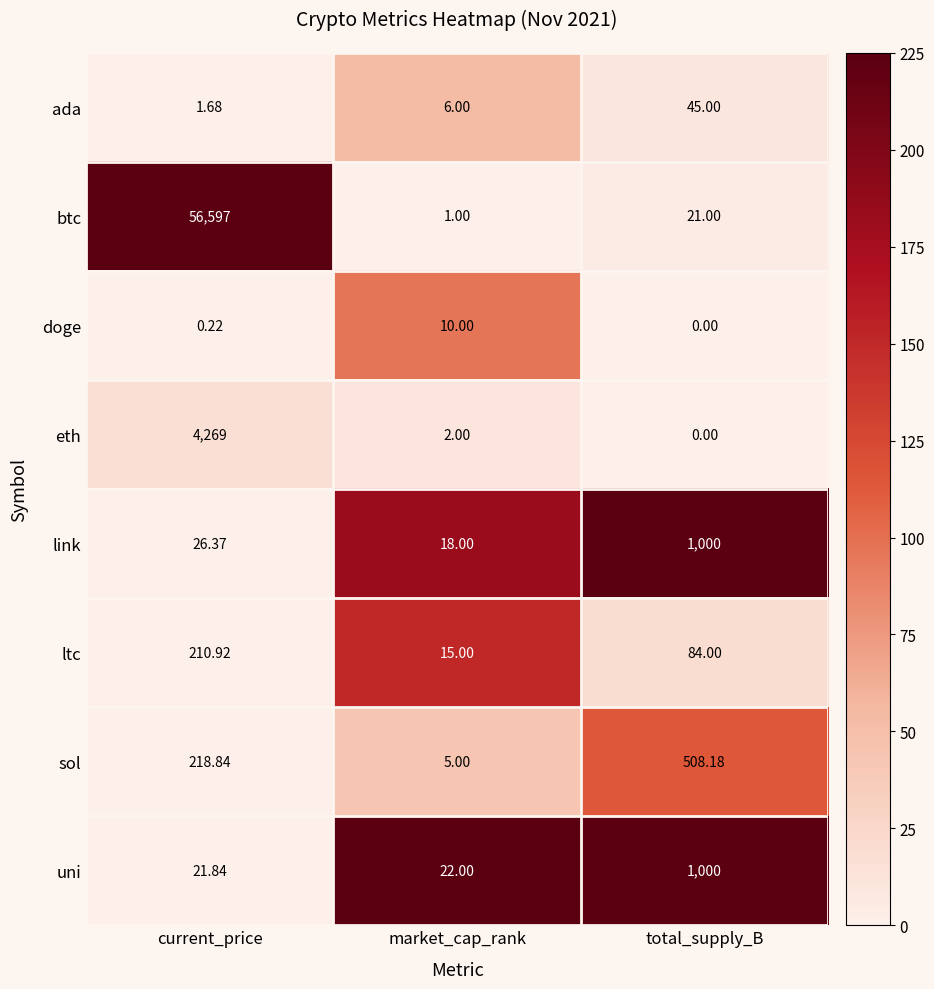

Which series has the widest spread of values?

btc